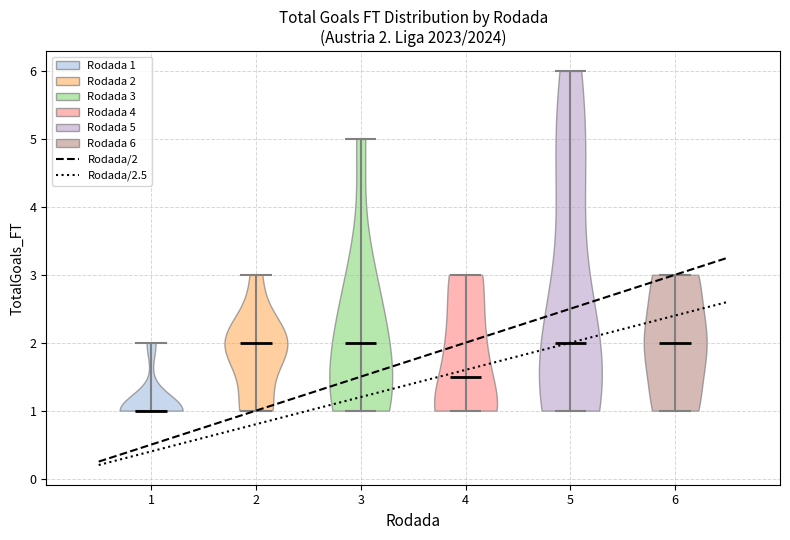

Which violin has the lowest median line?

1